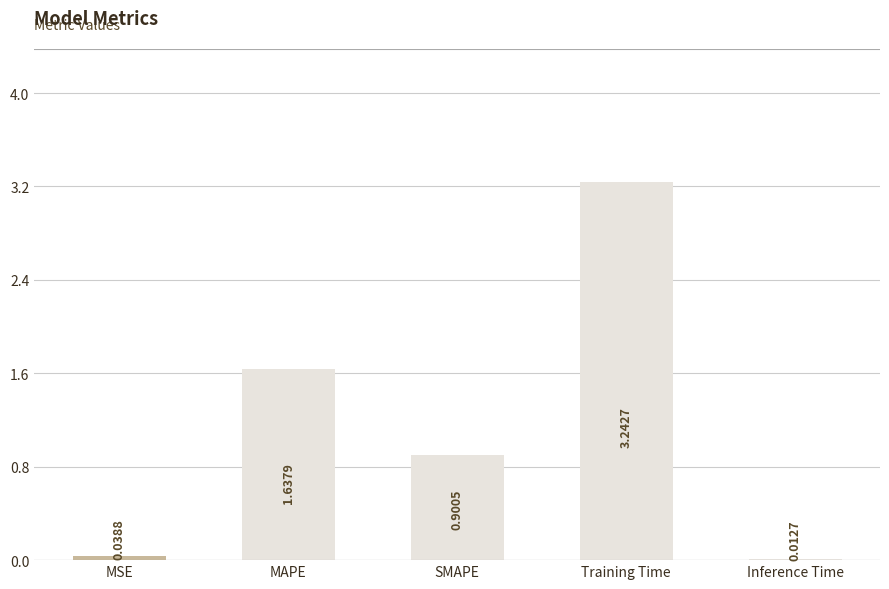

Where is the data nearest to the value 1?

SMAPE